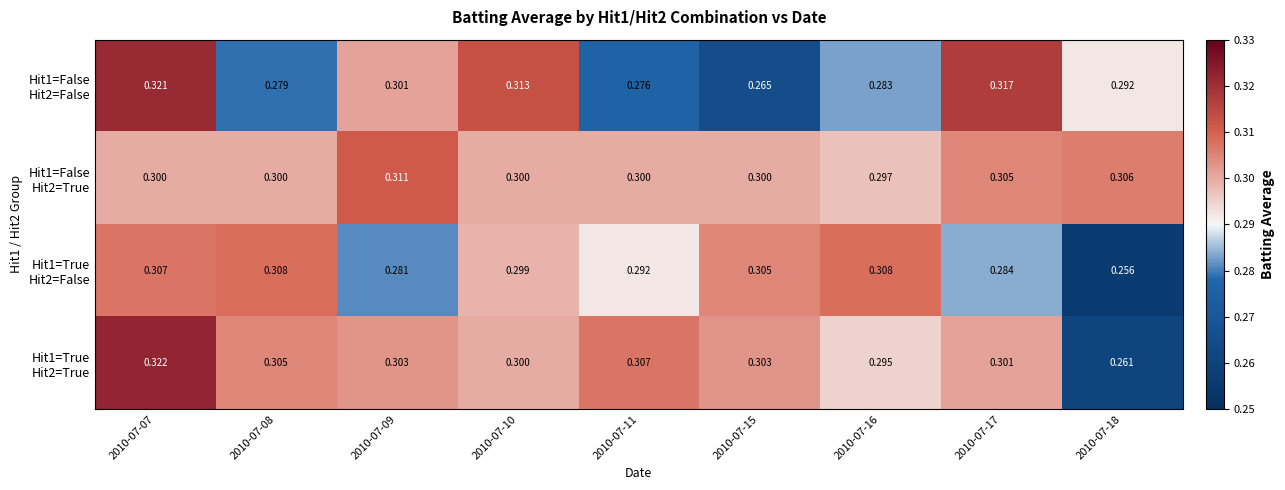

Rank the series by their maximum value, from highest to lowest.

Hit1=True Hit2=True, Hit1=False Hit2=False, Hit1=False Hit2=True, Hit1=True Hit2=False